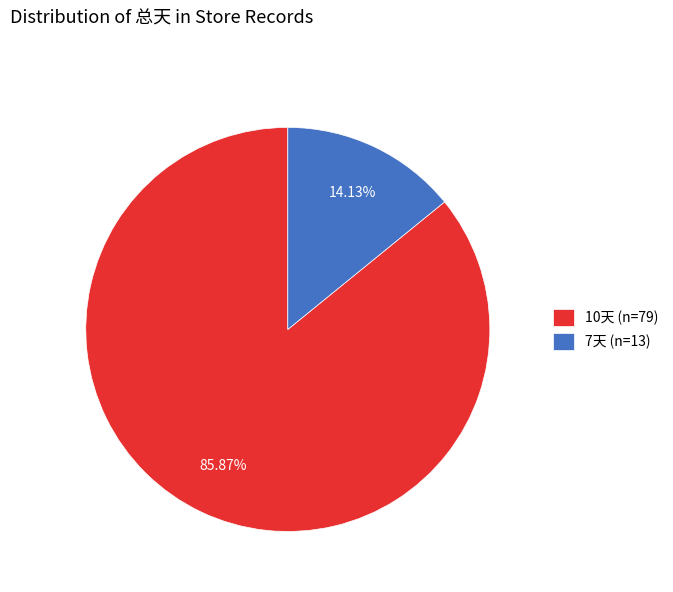

Rank the categories by value from highest to lowest.

10天 (n=79), 7天 (n=13)